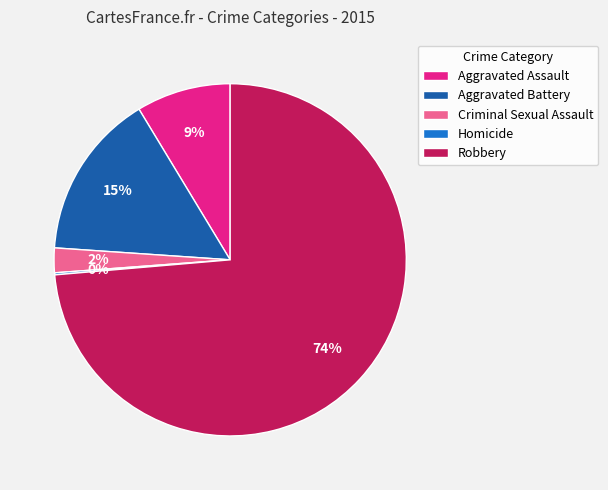

Which category accounts for the majority?

Robbery